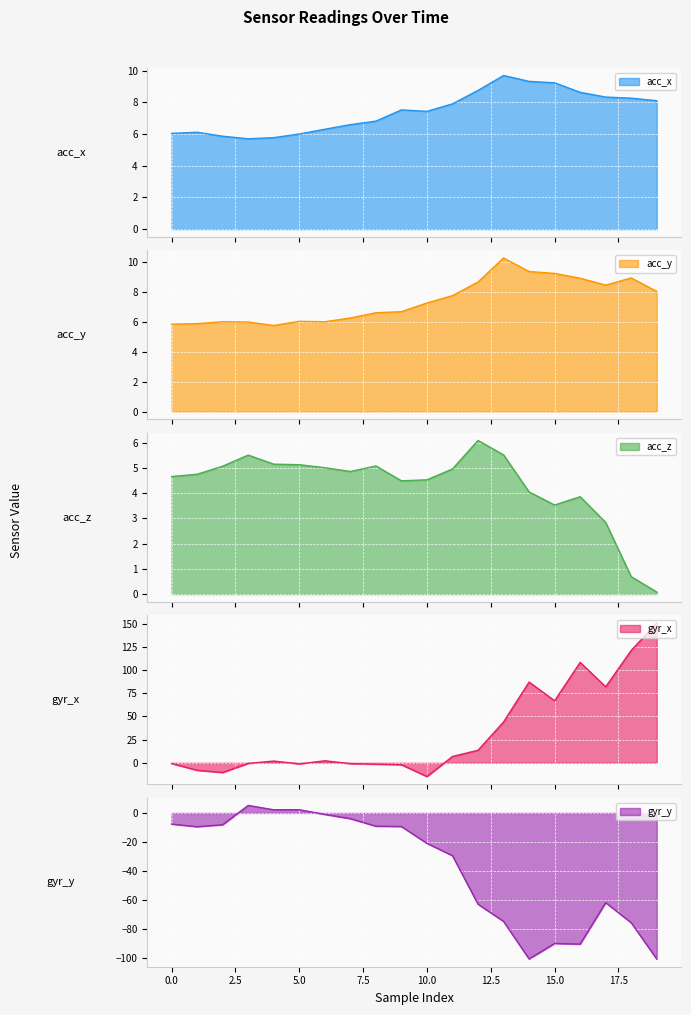

What value does the acc_y series have at 10?

7.2